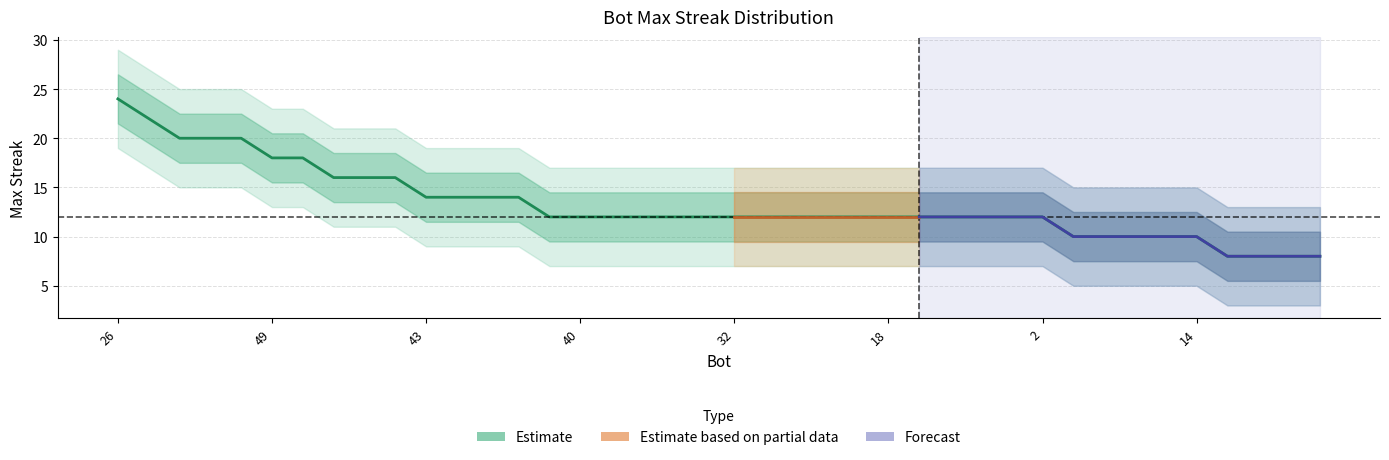

Reading left to right, transcribe all the data shown in this chart.

24	22	20	20	20	18	18	16	16	16	14	14	14	14	12	12	12	12	12	12	12	12	12	12	12	12	12	12	12	12	12	10	10	10	10	10	8	8	8	8